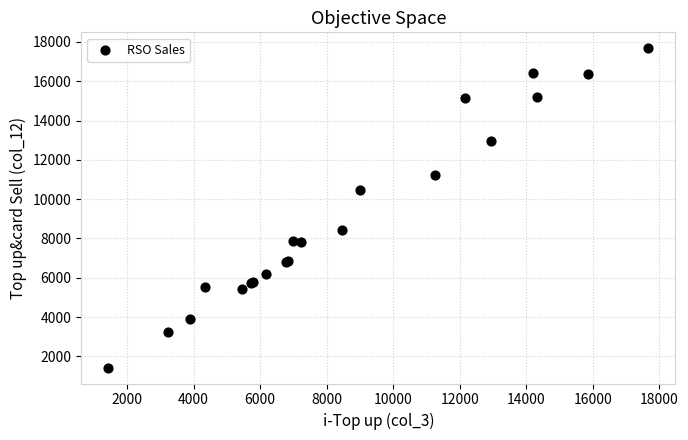

What Y value in the scatter plot is closest to 9554?

10480